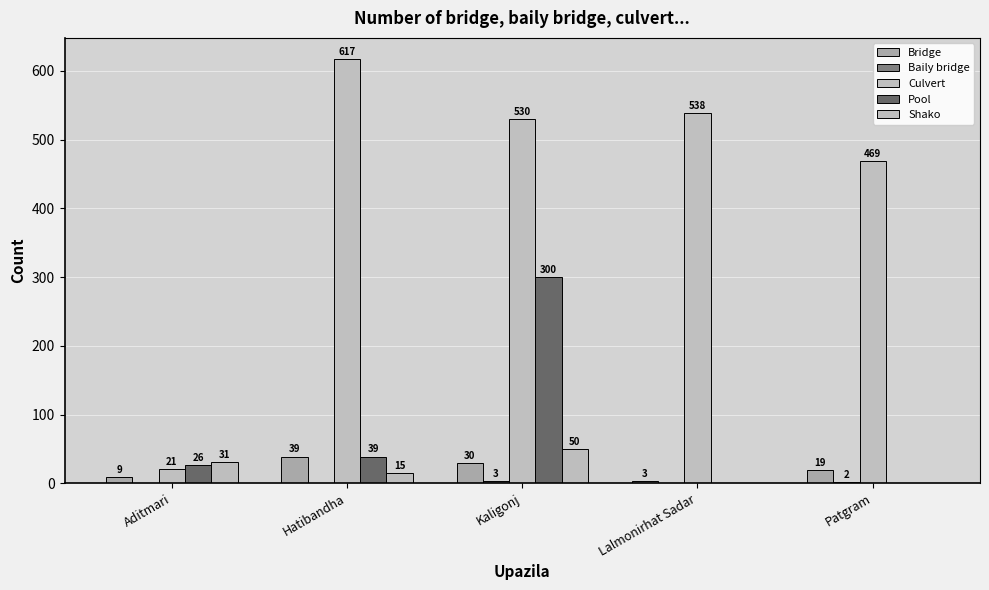

At which category is the sum across all series the highest?

Kaligonj